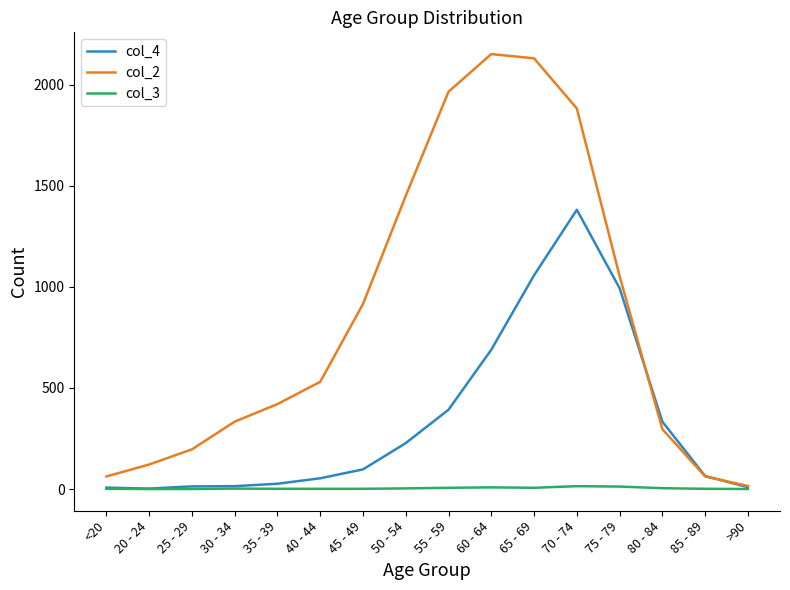

Which series changed the most between 25 - 29 and 70 - 74?

col_2